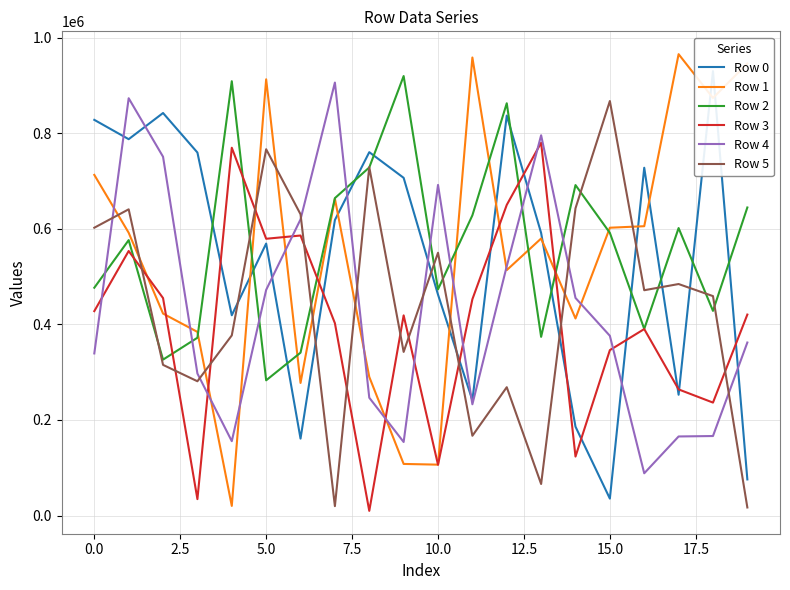

At which label is Row 0 closest to 482720?

10